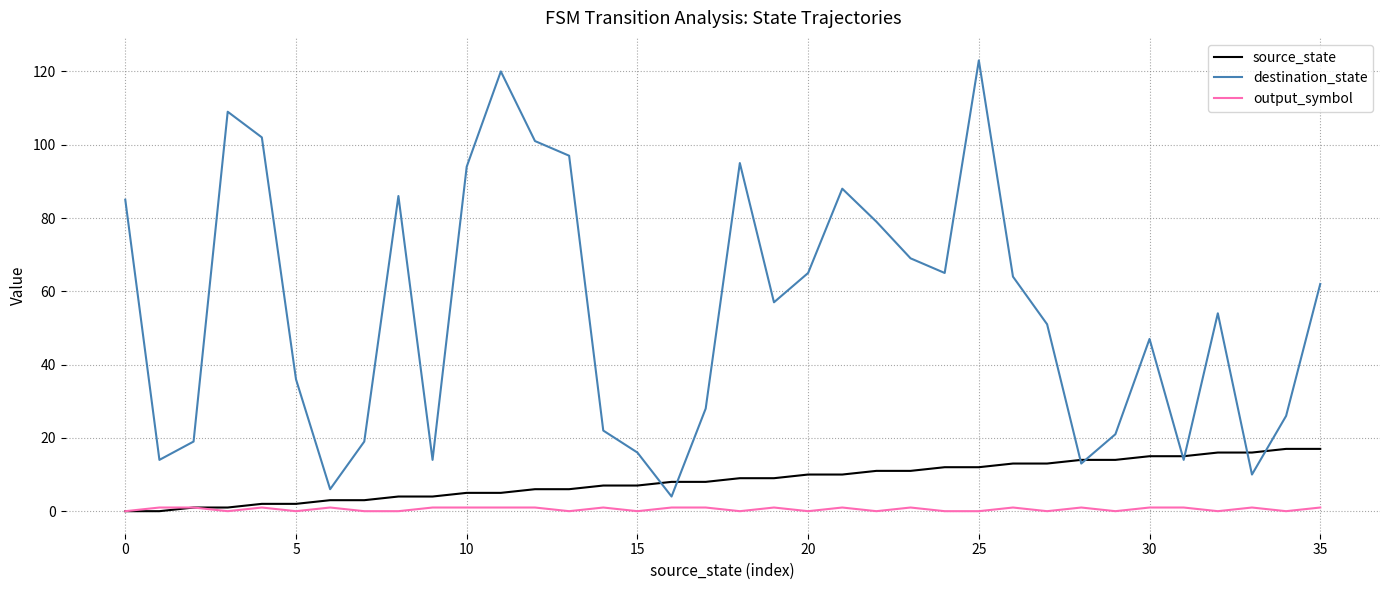

Which series has the largest total across all categories?

destination_state